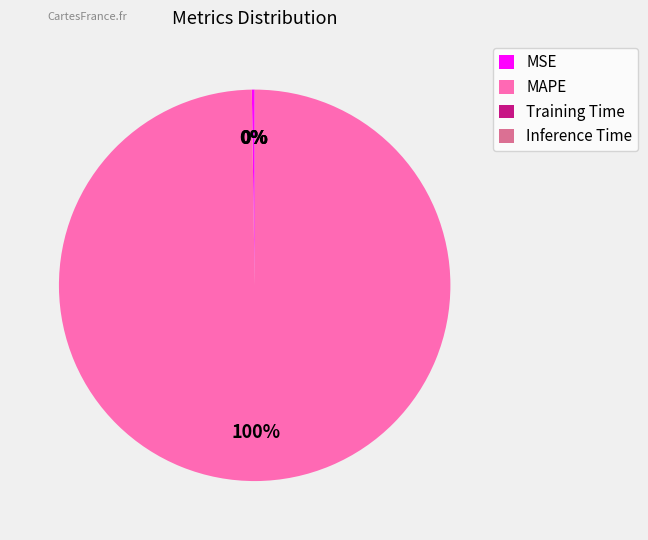

The MAPE slice represents 100% of the pie. True or false?

True